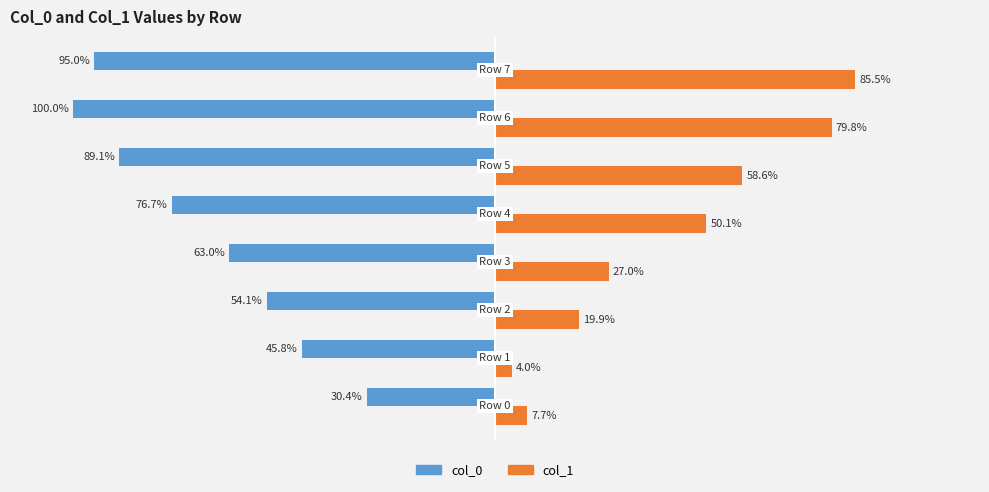

Which series has the widest spread of values?

col_1